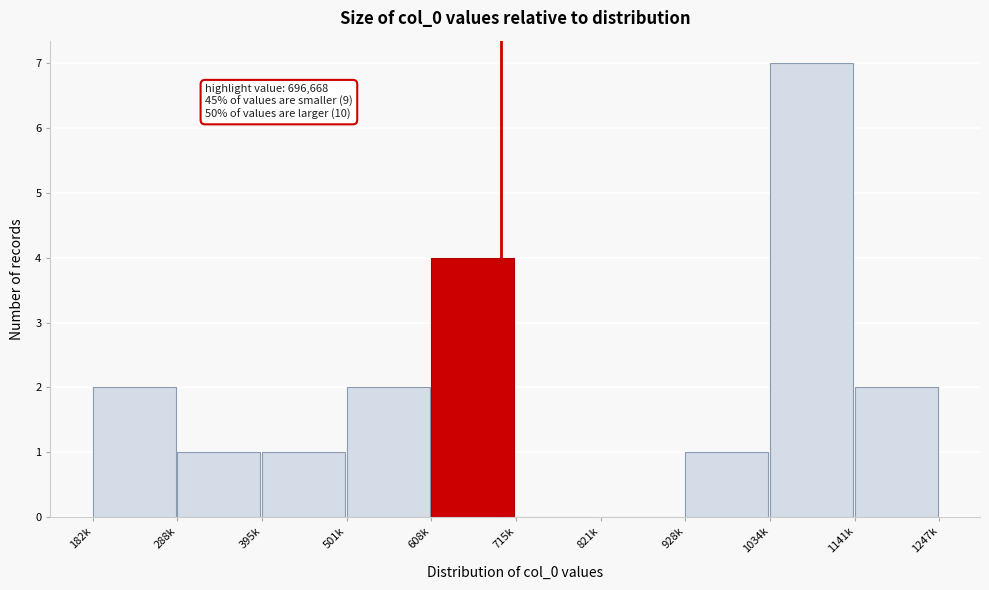

Reading left to right, list all the values displayed in this chart.

182k=2	288k=1	395k=1	501k=2	608k=4	715k=0	821k=0	928k=1	1034k=7	1141k=2